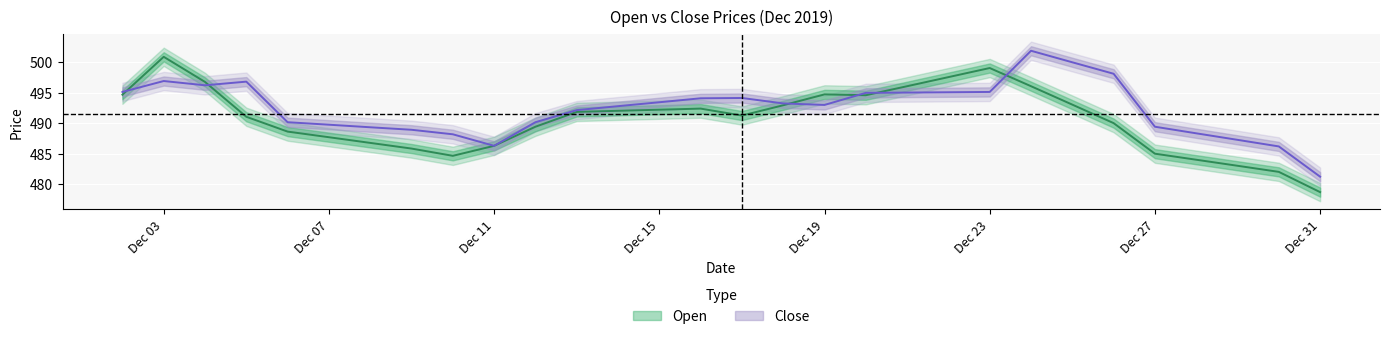

At which category does Close reach its first local peak?

Dec 03